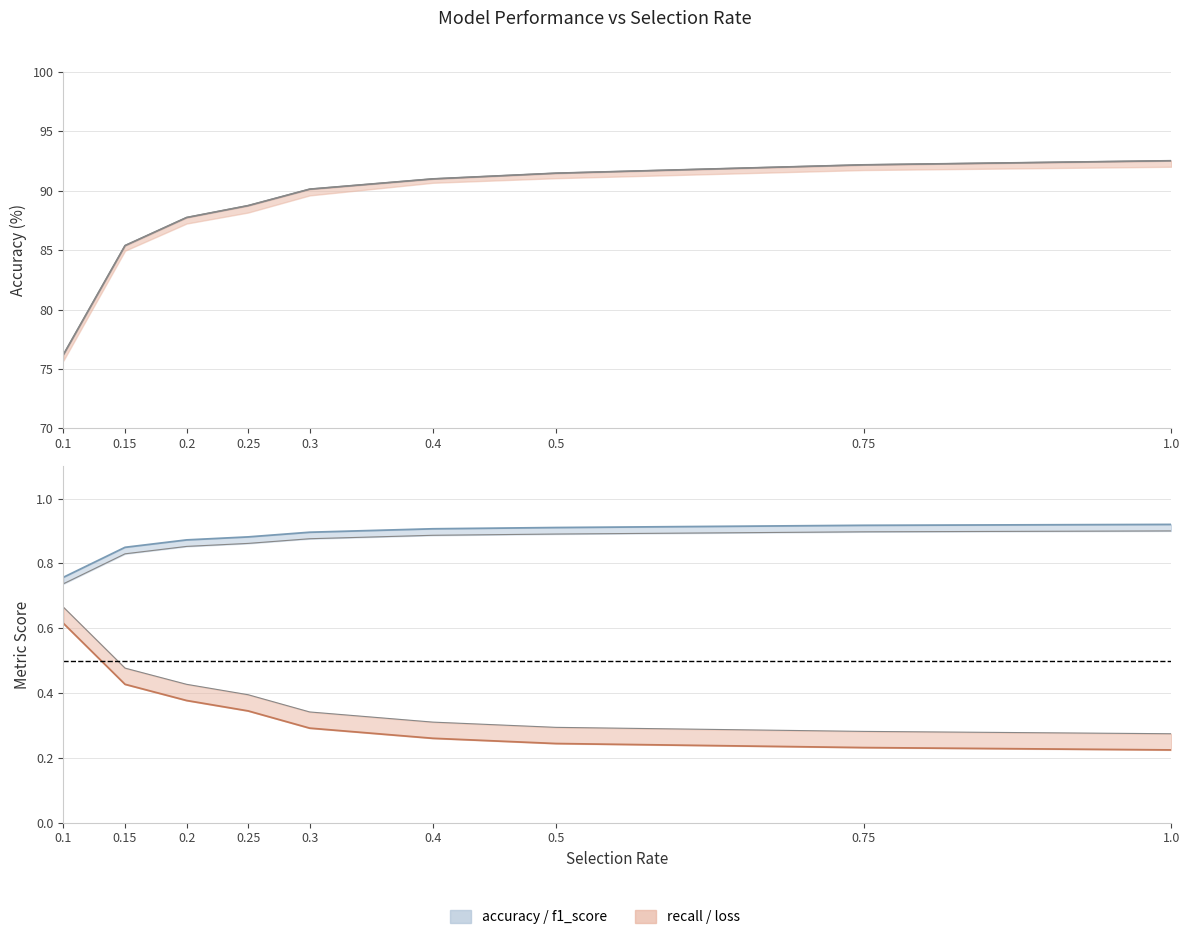

True or false: recall and loss intersect in this chart.

False